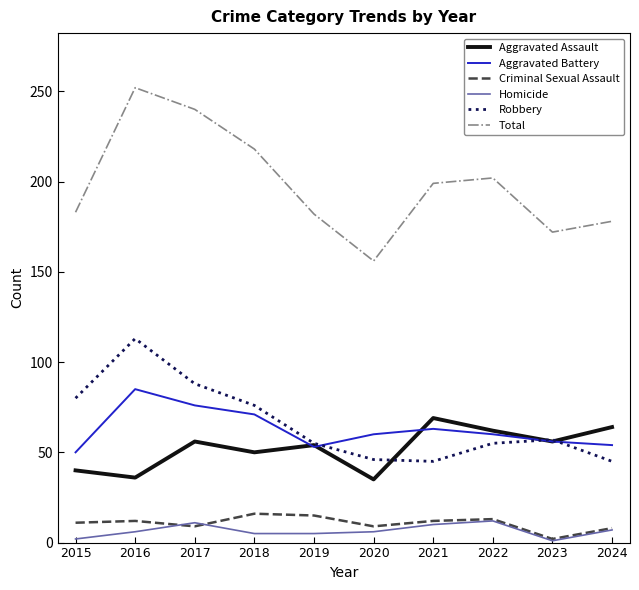

Does the chart have visible grid lines?

No